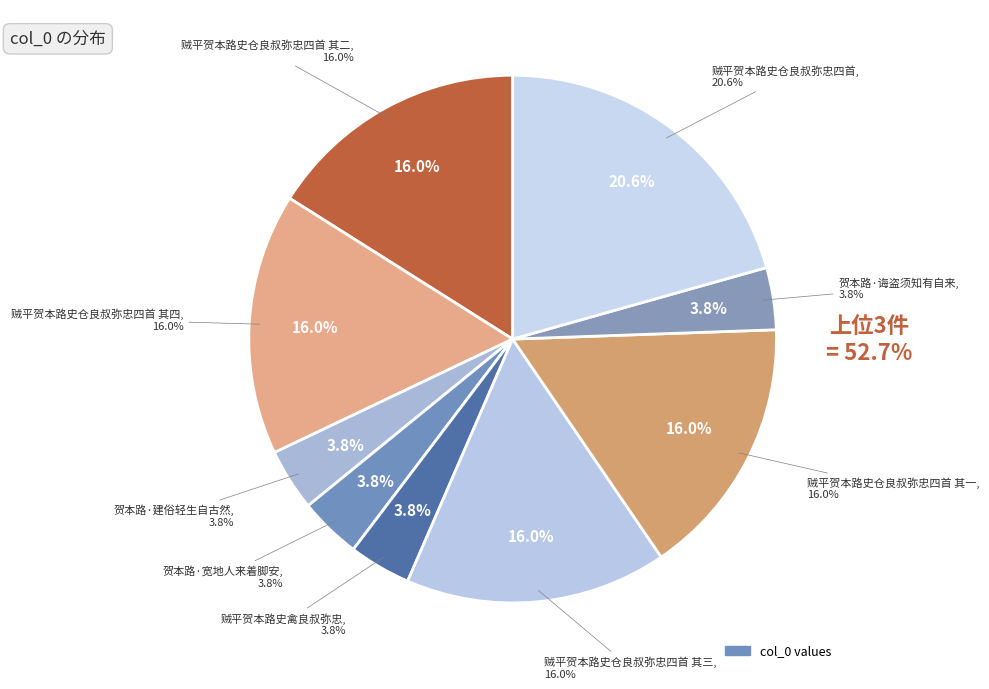

What is the ratio of the value at 贺本路·宽地人来着脚安 to the value at 贼平贺本路史仓良叔弥忠四首 其二?

0.2